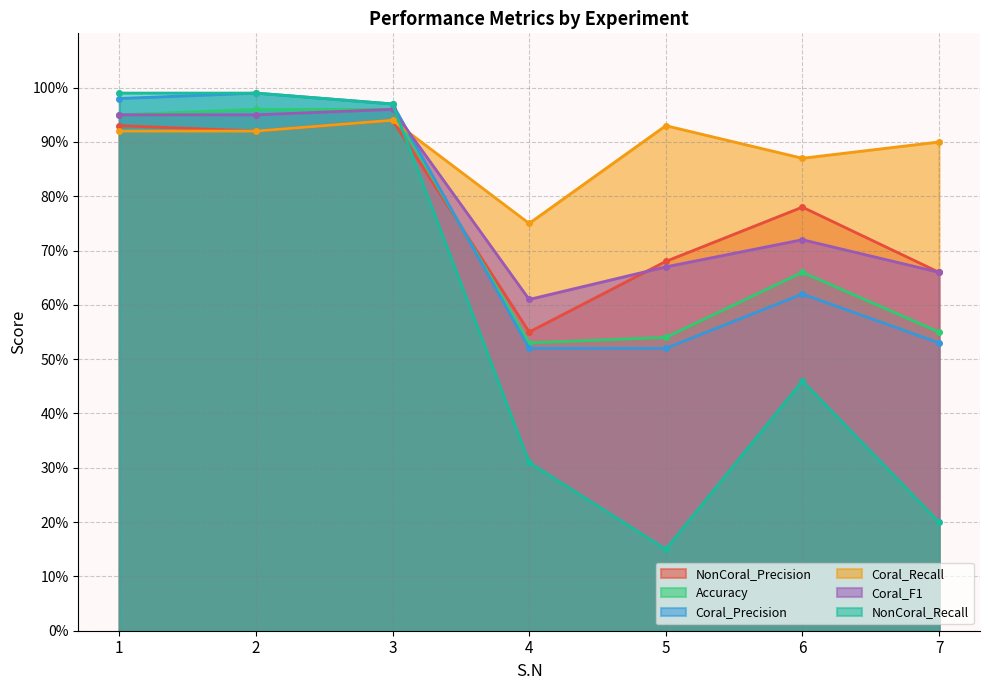

Between 7 and 4, which is larger?

7